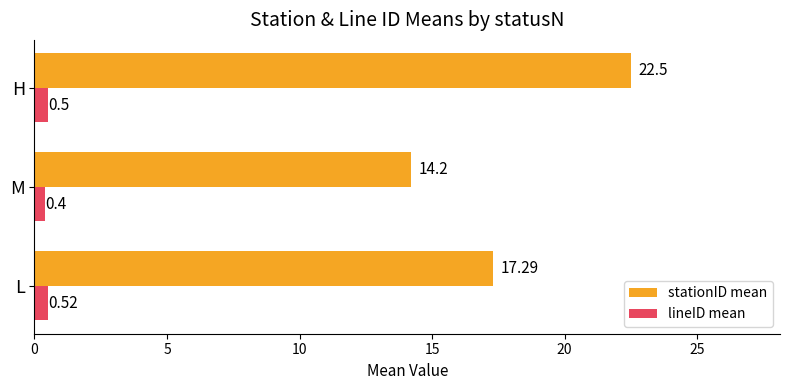

At which category is the sum across all series the highest?

H